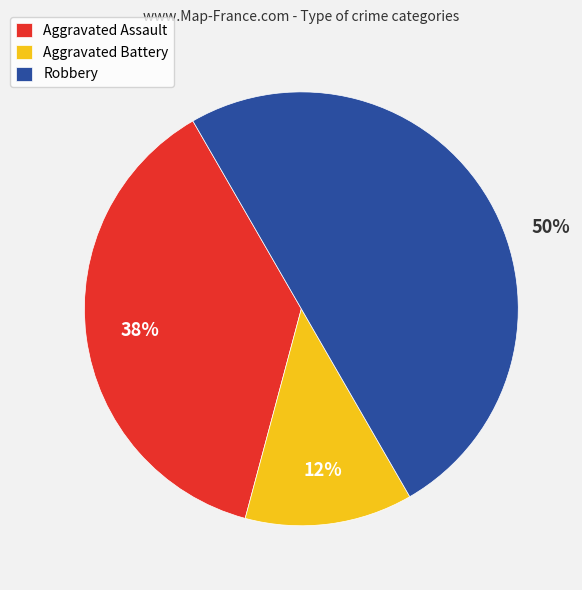

Rank the categories by value from lowest to highest.

Aggravated Battery, Aggravated Assault, Robbery